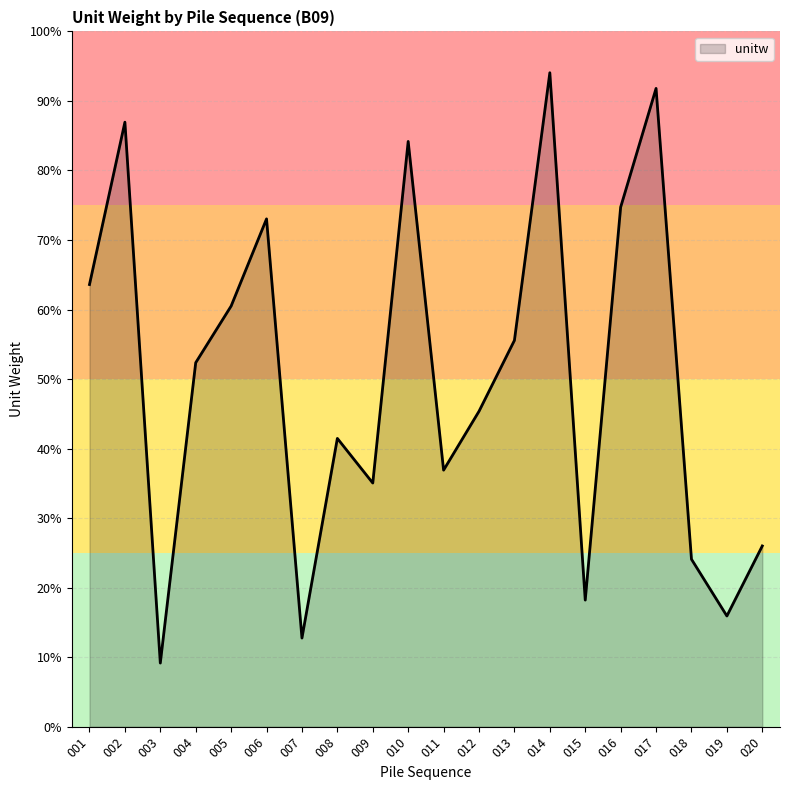

List the labels in order of value, largest first.

014, 017, 002, 010, 016, 006, 001, 005, 013, 004, 012, 008, 011, 009, 020, 018, 015, 019, 007, 003